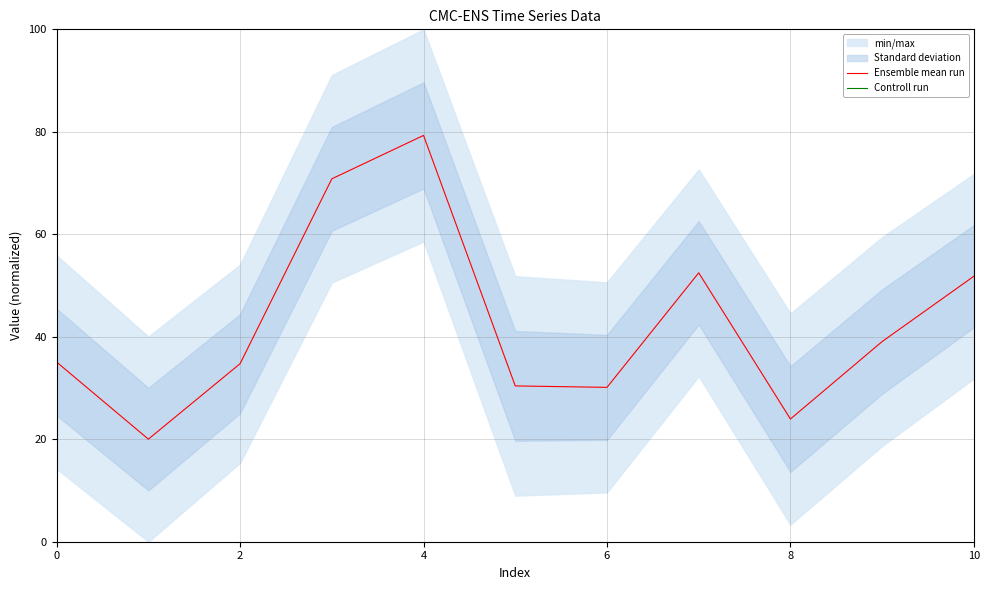

List the series in order of their peak value, highest first.

Ensemble mean run, Controll run